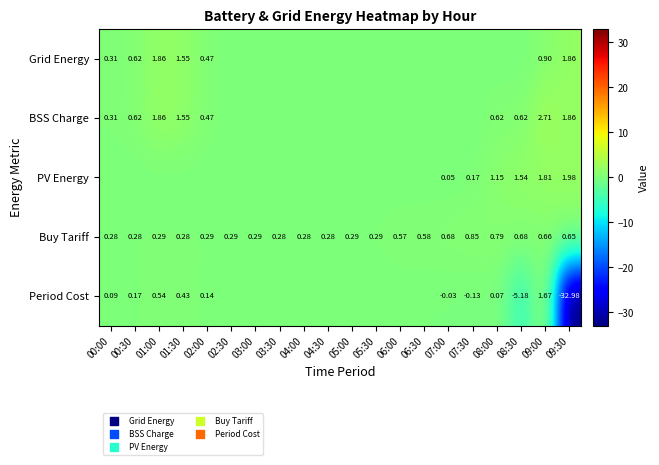

Rank the series at 09:00 from highest to lowest value.

BSS Charge, PV Energy, Period Cost, Grid Energy, Buy Tariff